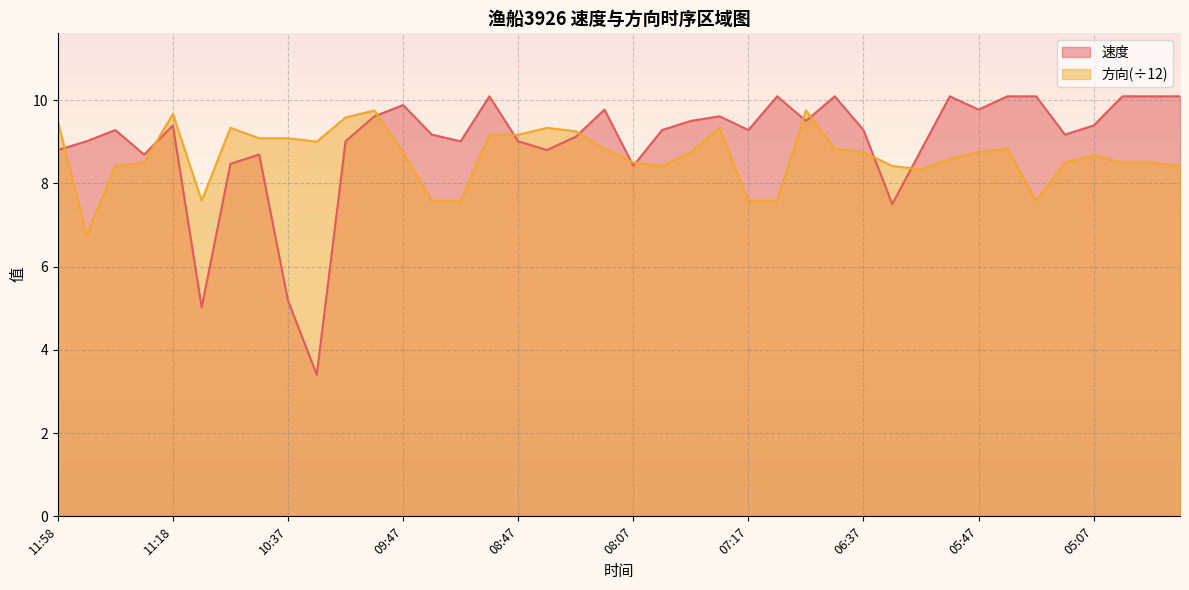

How many data points in 速度 are above 9?

29